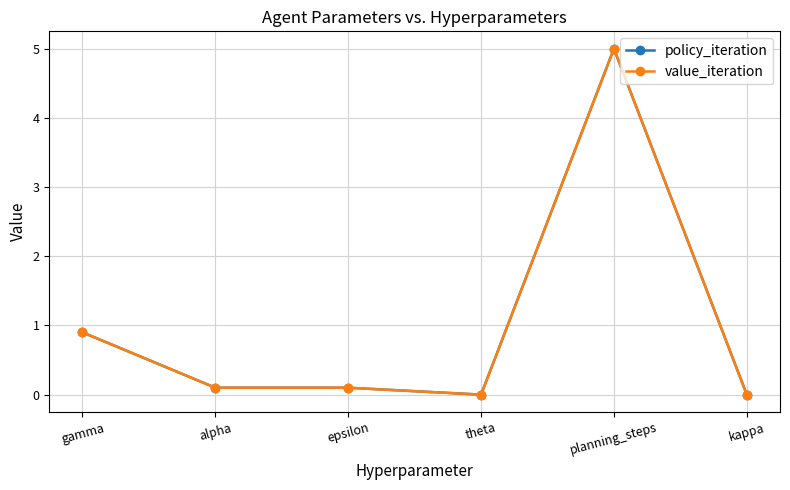

What position from the left is epsilon?

3